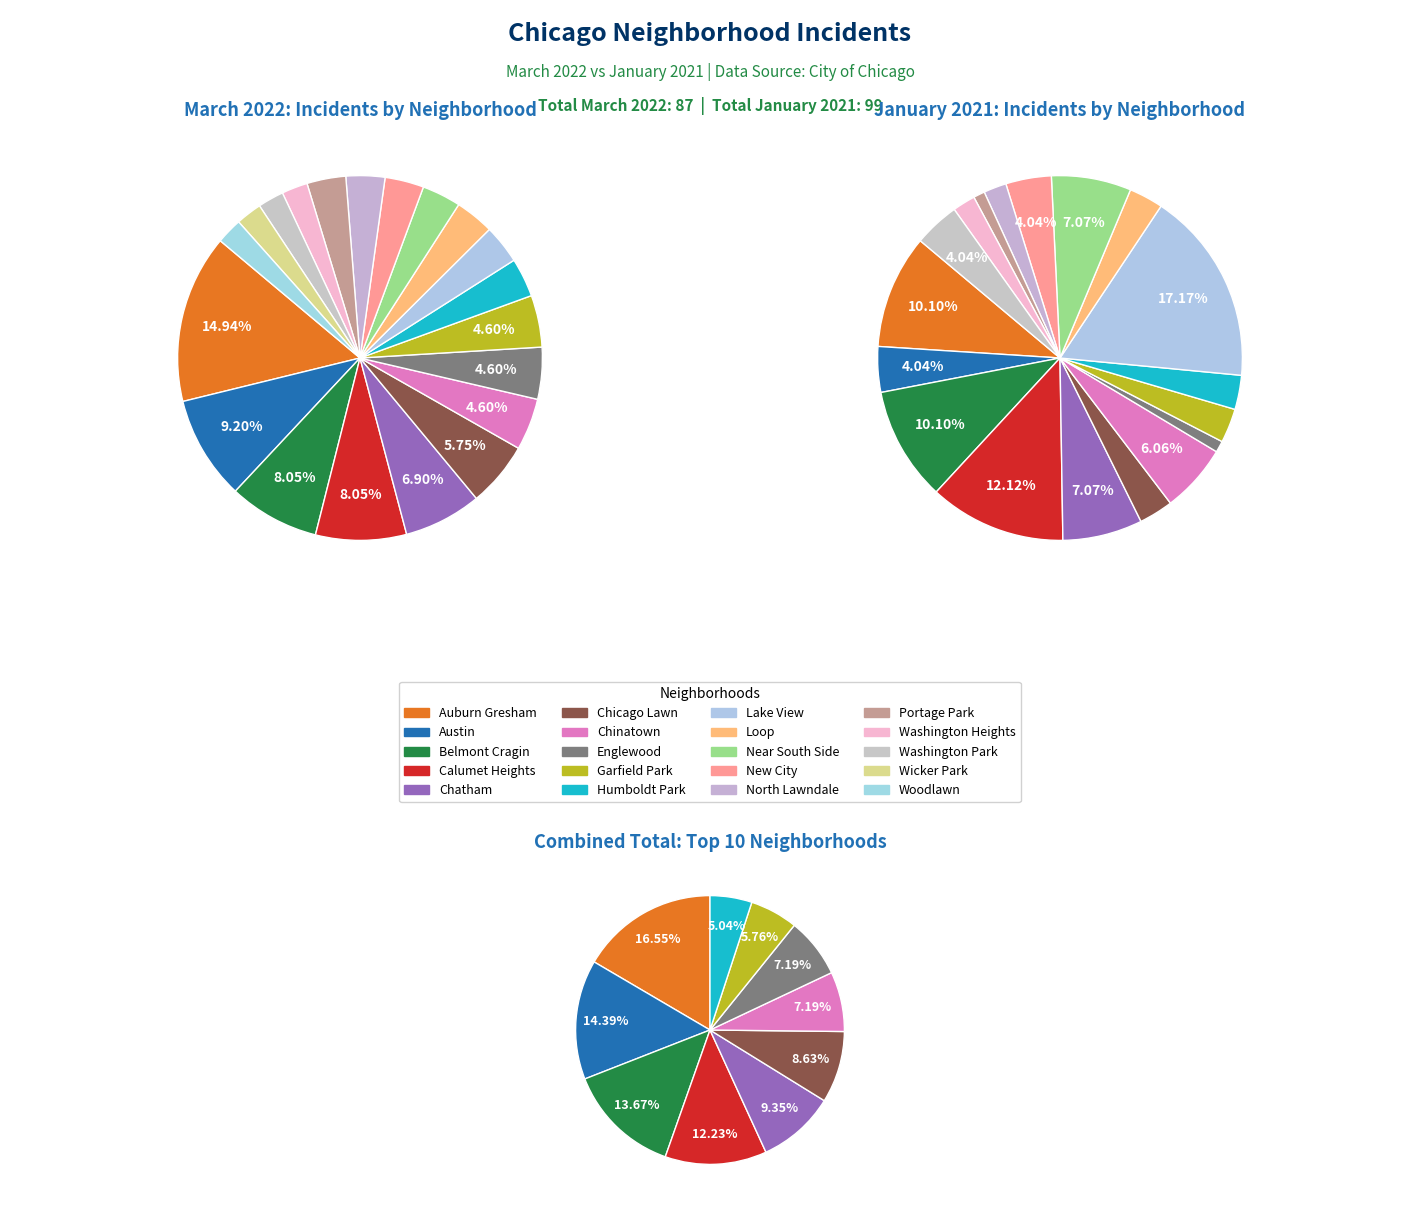

Which has a higher value, Woodlawn or Washington Heights?

Washington Heights